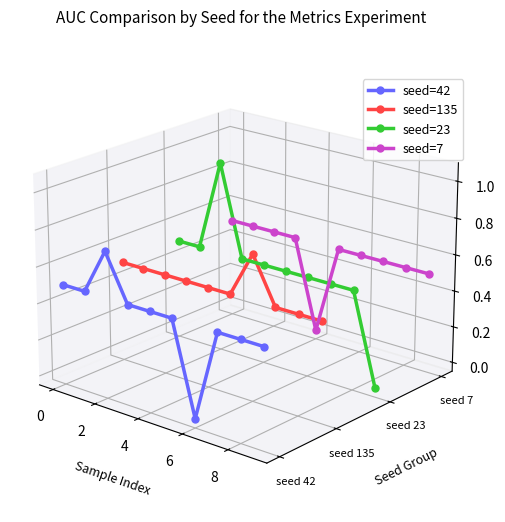

Rank the series at 8 from highest to lowest value.

seed=7, seed=23, seed=135, seed=42